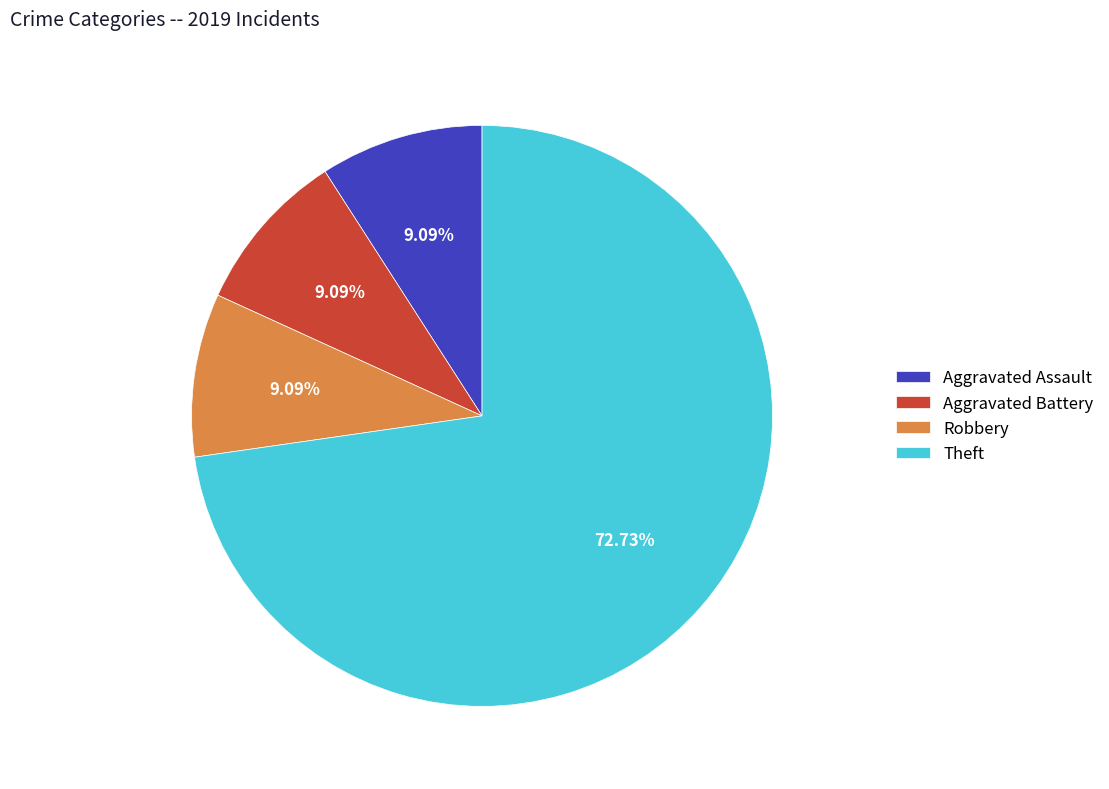

To the nearest percent, what is the difference between the Aggravated Assault and Theft slice percentages?

64%